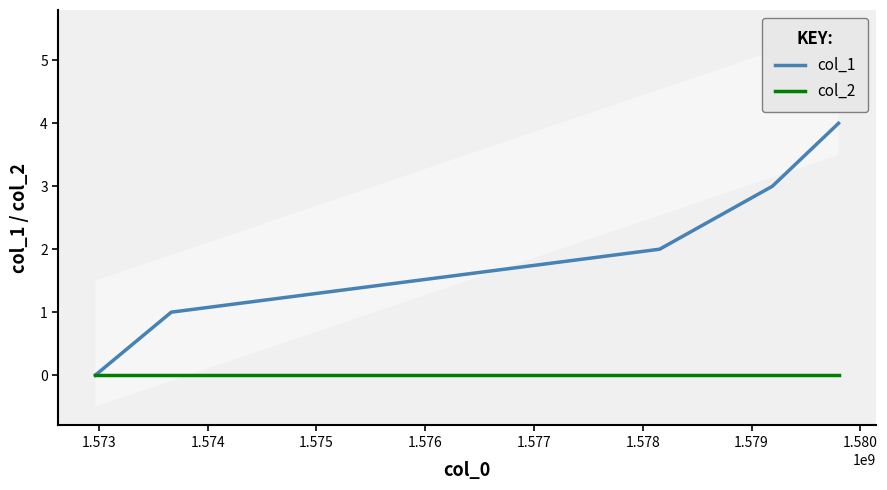

Rank the series by their average value, from lowest to highest.

col_2, col_1